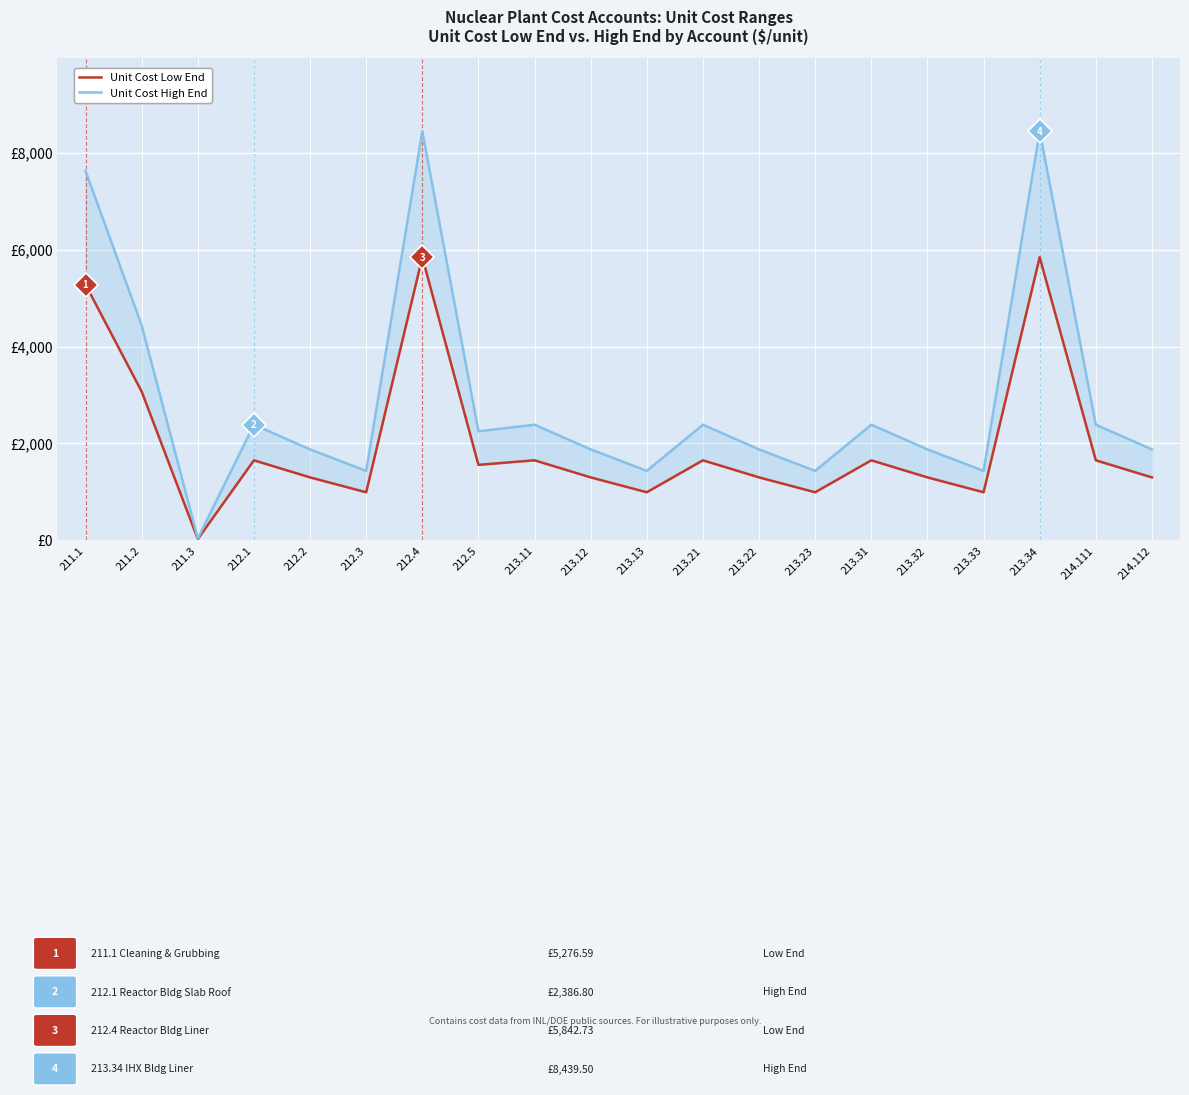

What is the lowest value of the Unit Cost High End series?

41.6